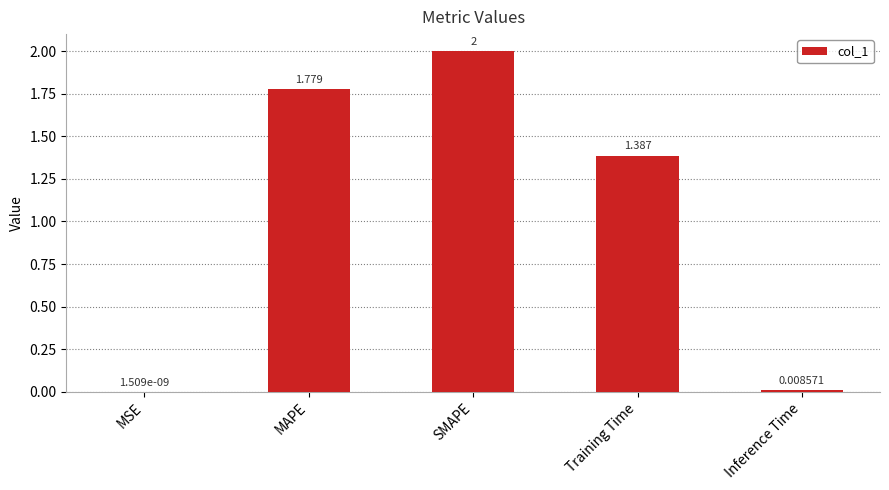

At which label does the data first exceed 1?

MAPE